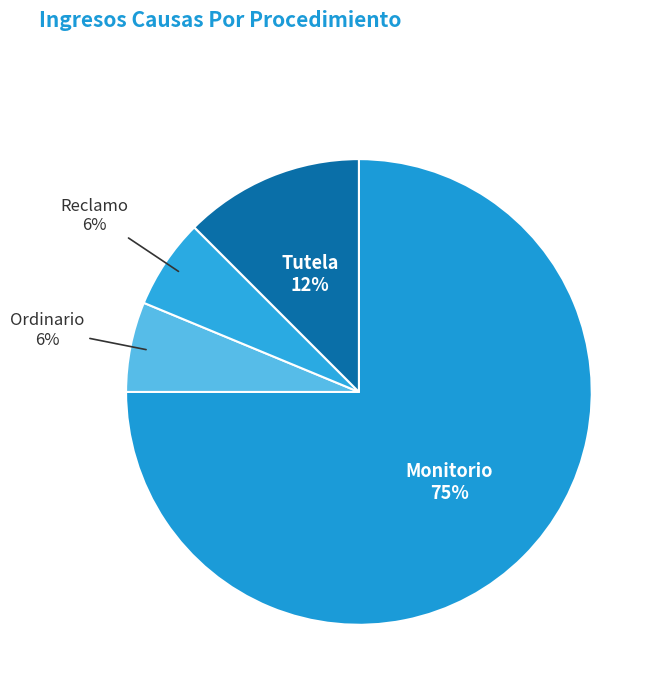

Do Monitorio and Reclamo together represent more than half of the pie?

Yes